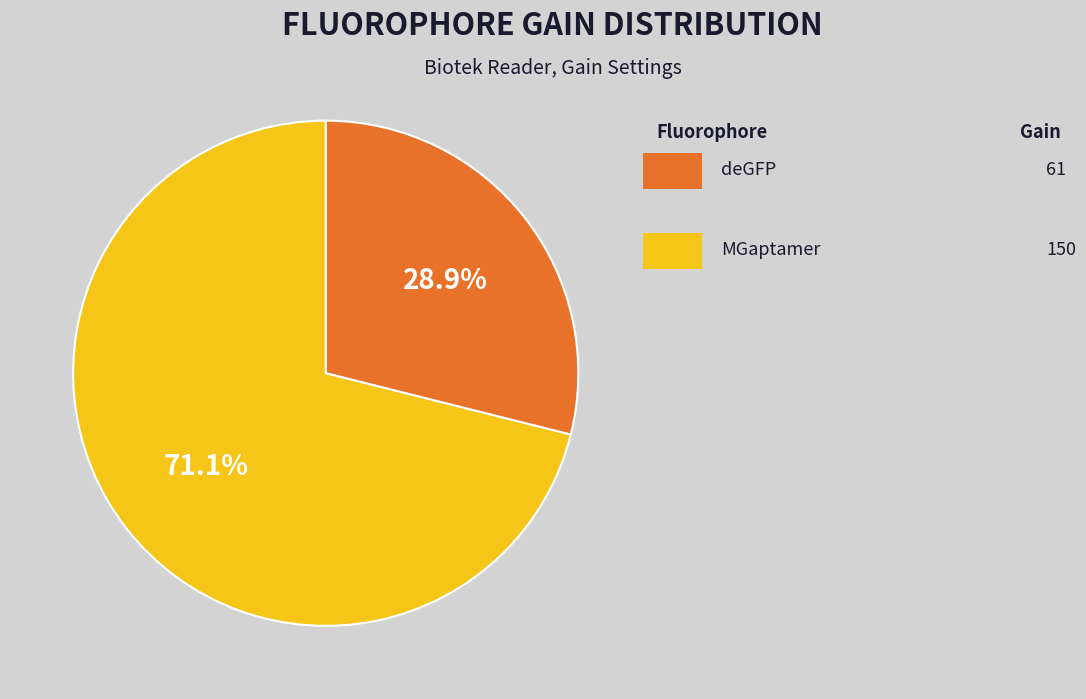

Is there any slice that represents more than half of the pie?

Yes